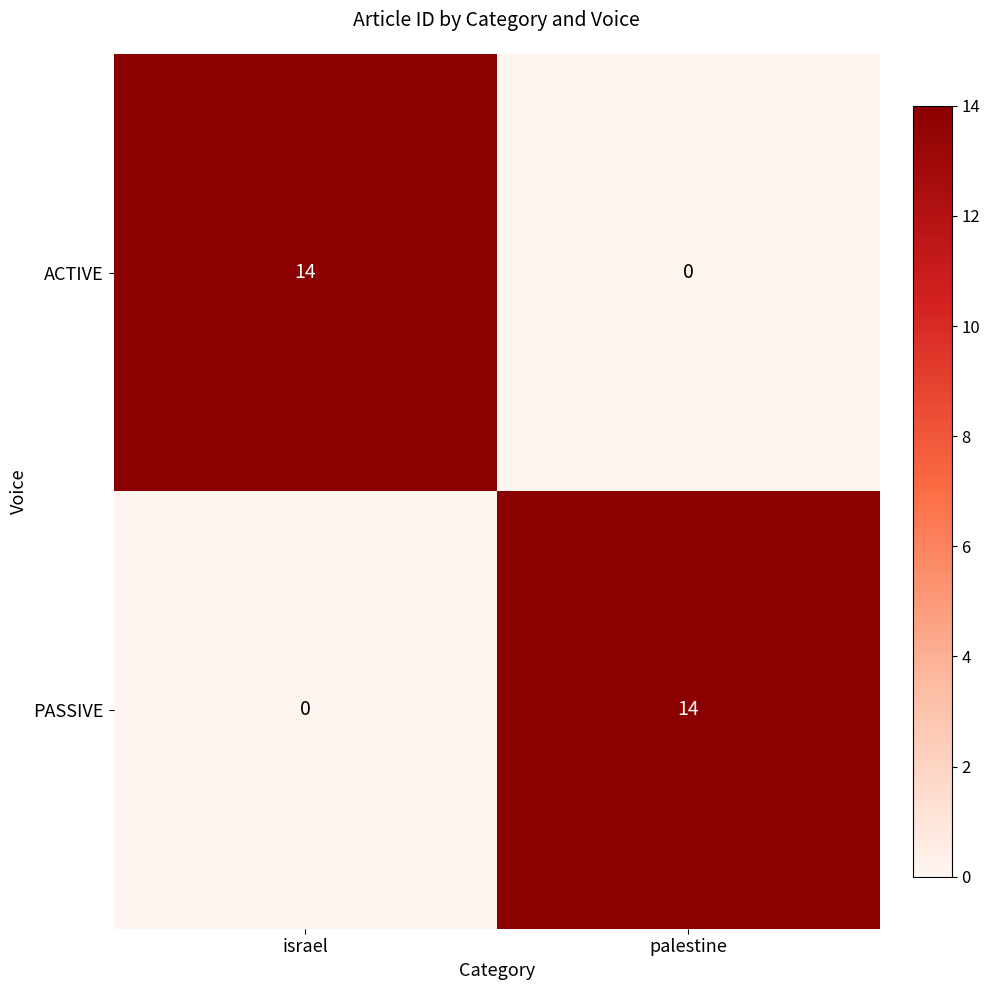

What value does the ACTIVE series have at israel, to the nearest 5?

15